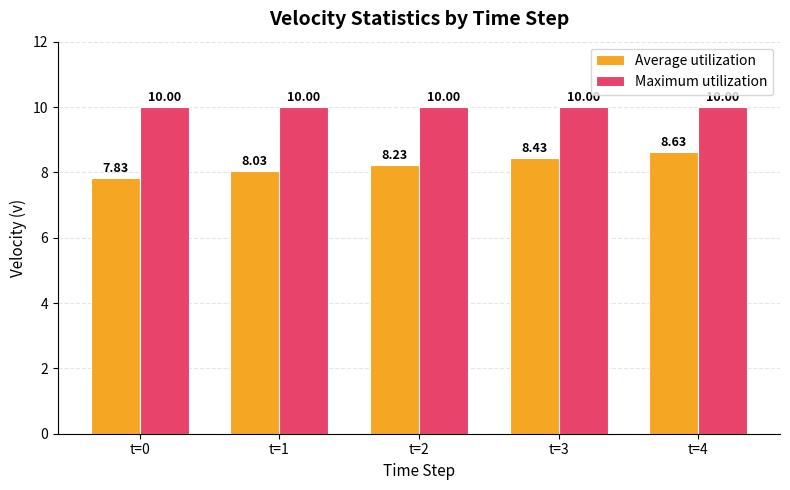

What is the maximum value shown in the chart?

10.0